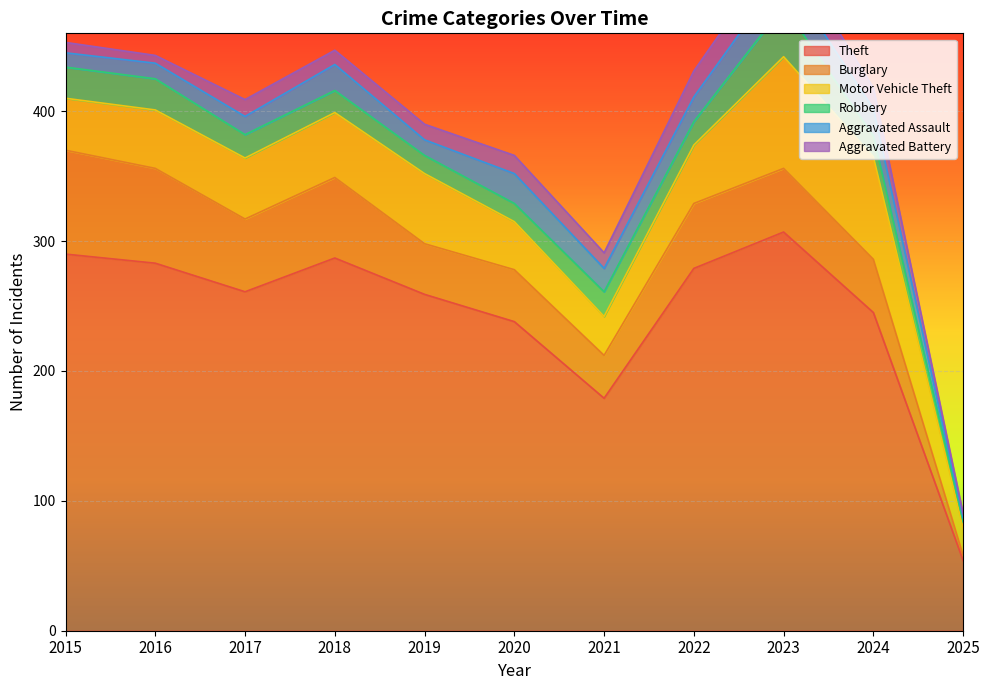

True or false: Theft has more than 2 points higher than both neighbors.

False